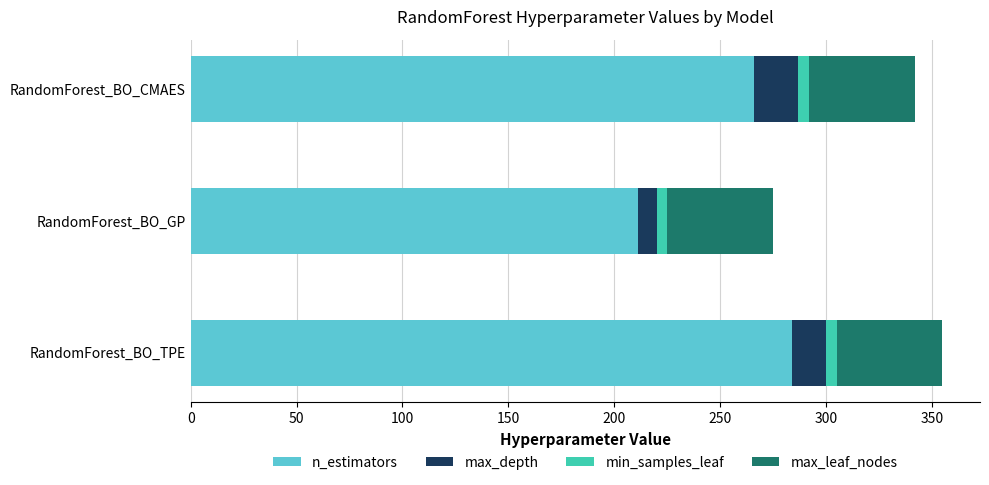

What are all the series names shown in the legend?

n_estimators, max_depth, min_samples_leaf, max_leaf_nodes